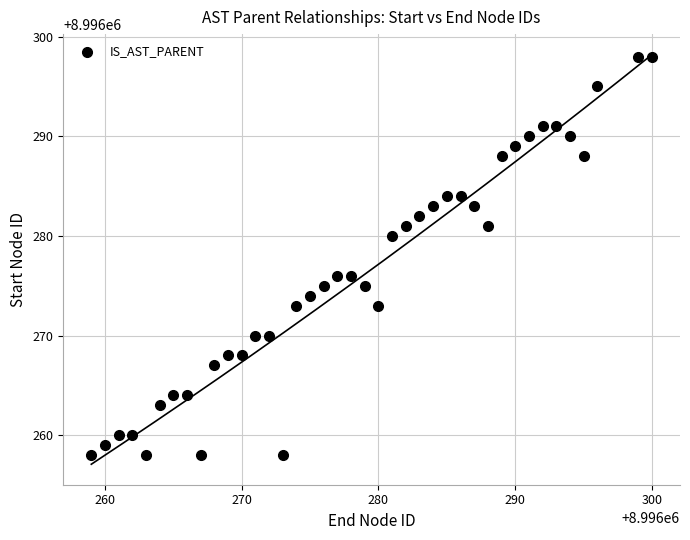

What is the range of X values (max minus min)?

41